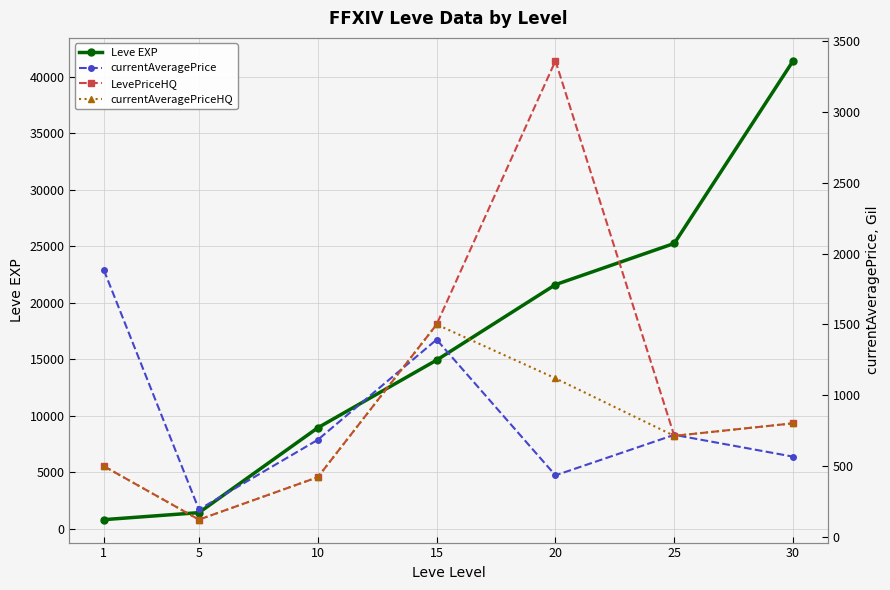

True or false: LevePriceHQ and currentAveragePriceHQ intersect in this chart.

False